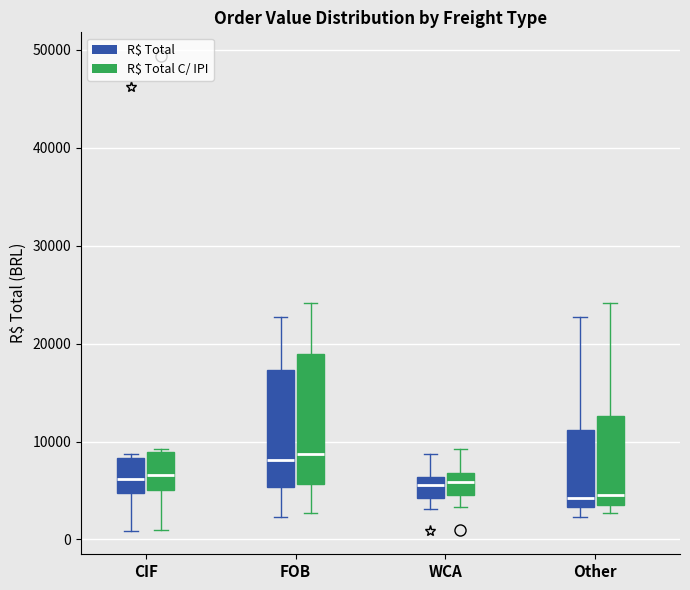

Comparing the boxes themselves (not the whiskers), which one is the tallest?

FOB (R$ Total C/ IPI)